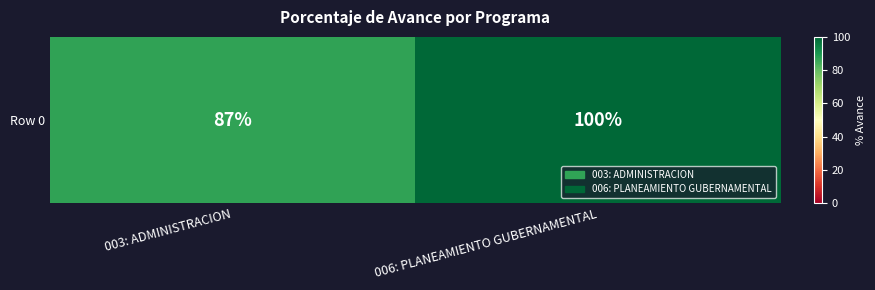

List the labels in order of value, largest first.

006: PLANEAMIENTO GUBERNAMENTAL, 003: ADMINISTRACION